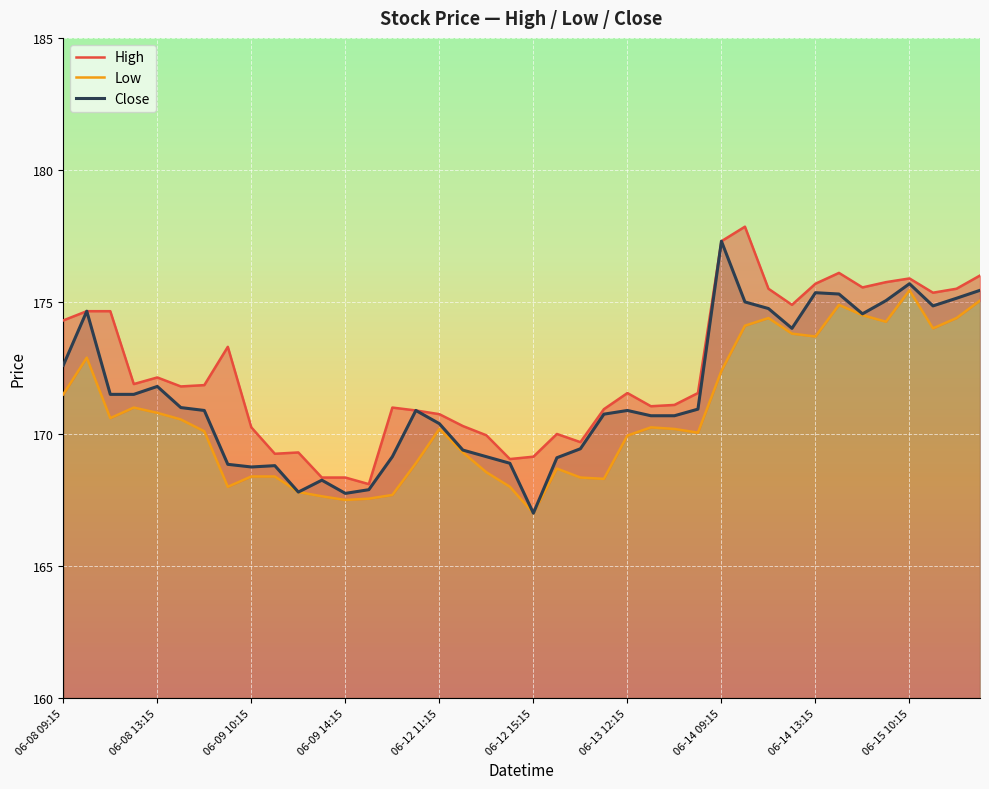

The Close series shows 307.9 at 31. True or false?

False